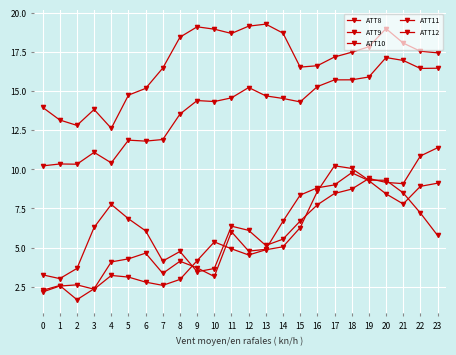

True or false: ATT9 and ATT10 intersect in this chart.

False